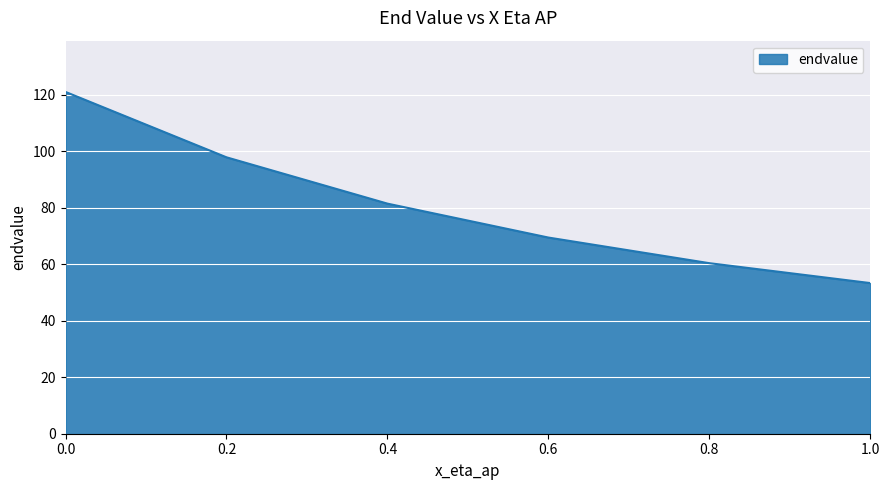

What is the change in value from 0.0 to 0.2?

-23.2